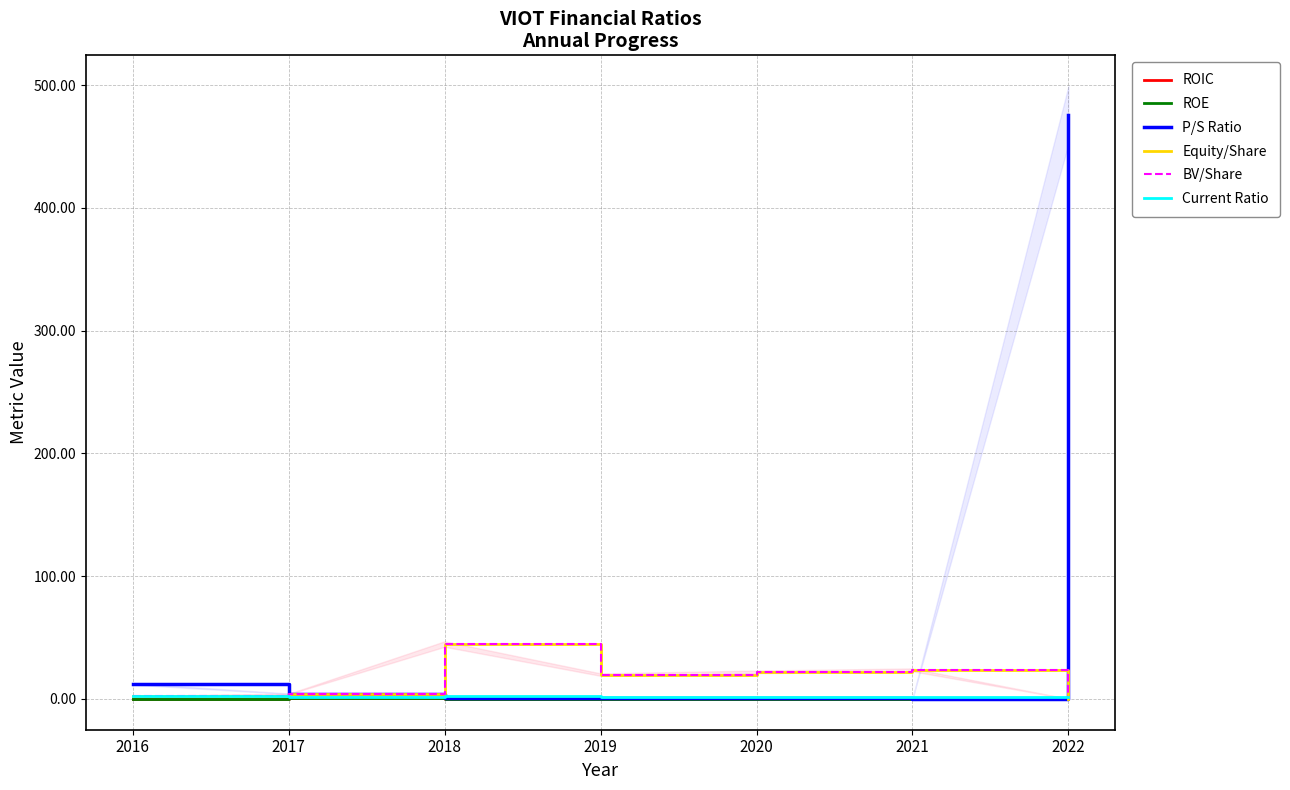

True or false: Equity/Share and BV/Share intersect in this chart.

False